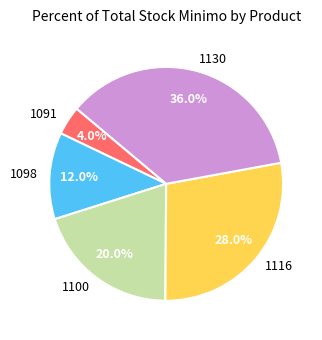

Approximately how many times larger is the value at 1098 compared to 1116?

0.4